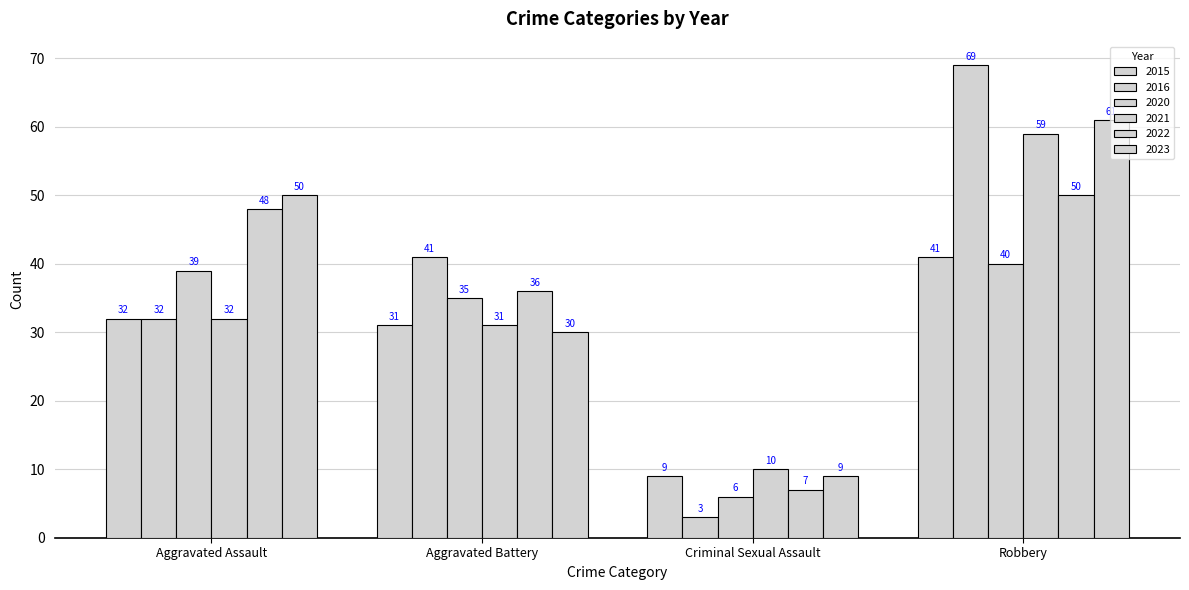

Is it true that 2016 equals 69 at Robbery?

True